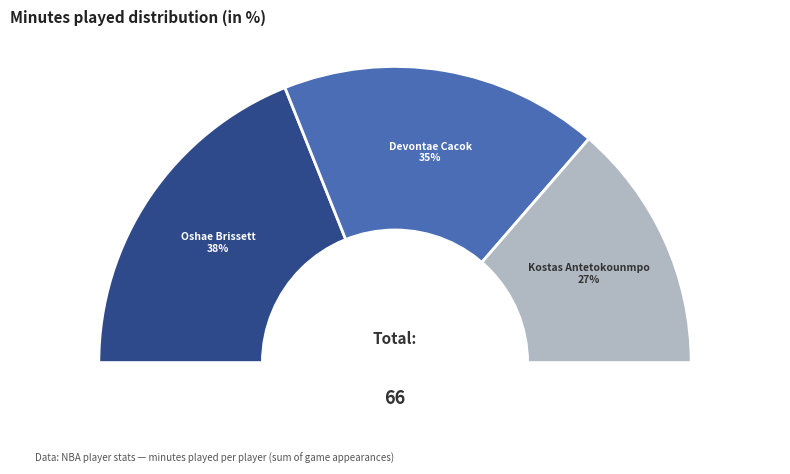

True or false: Kostas Antetokounmpo accounts for 19% of the total.

False